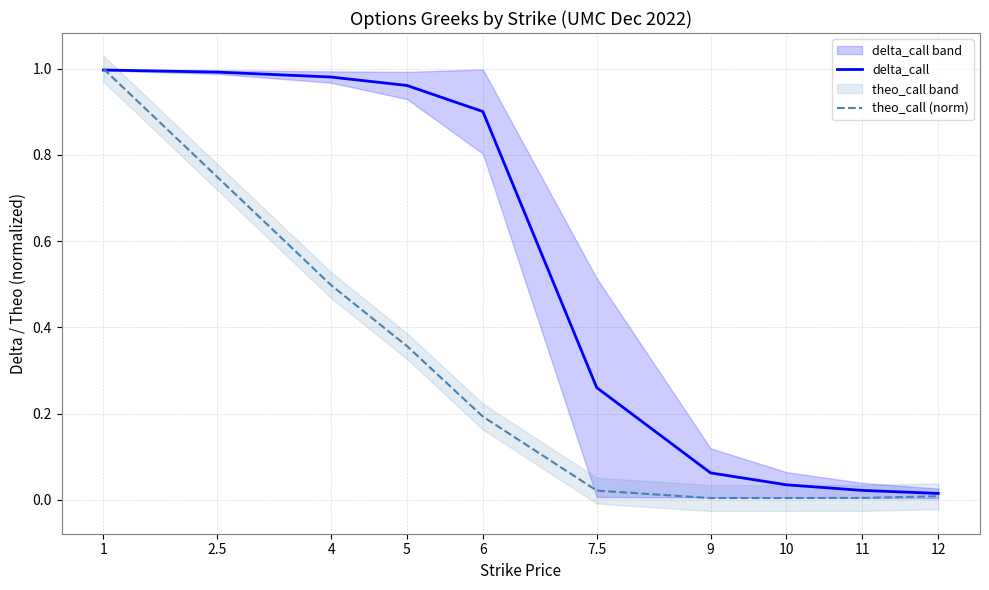

What position from the right is 2.5?

9